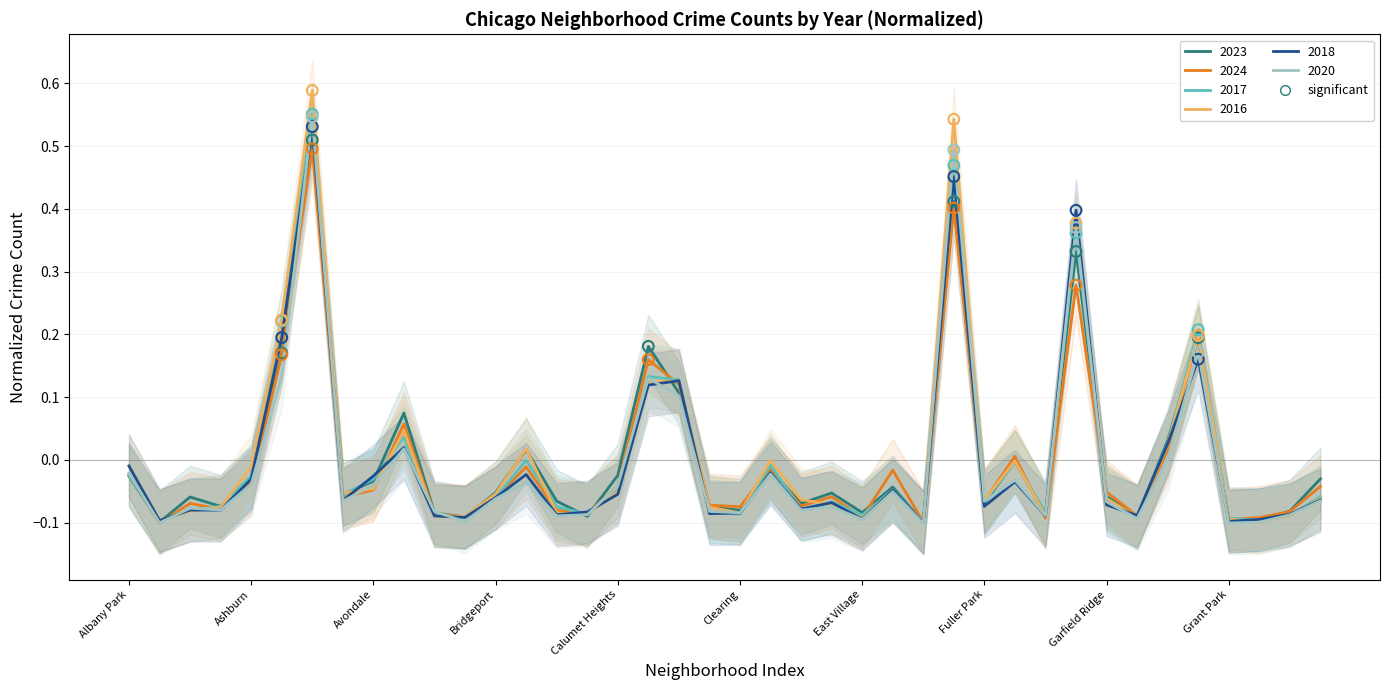

Which series reaches the maximum Y coordinate?

2016